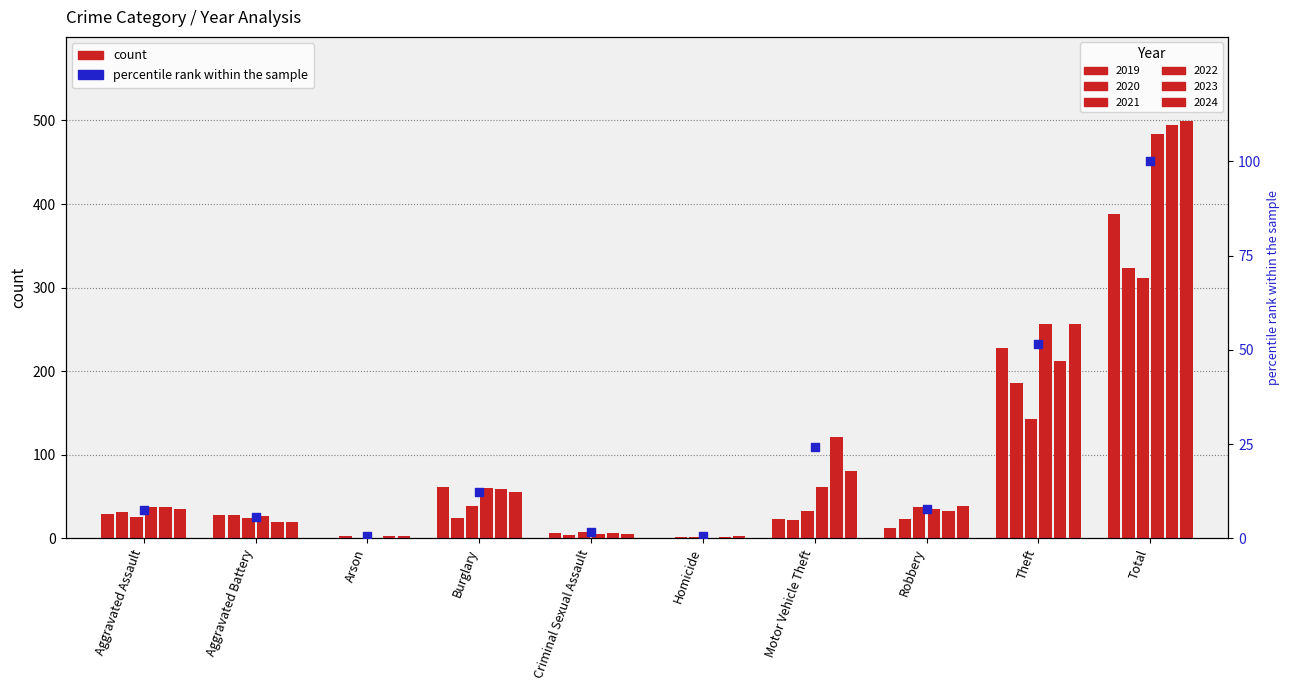

What is the change in value from Arson to Robbery?

+7.2